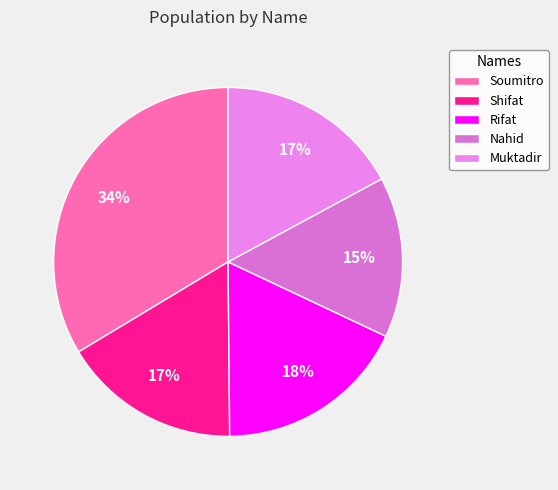

Is it true that Soumitro is 34% of the pie?

True